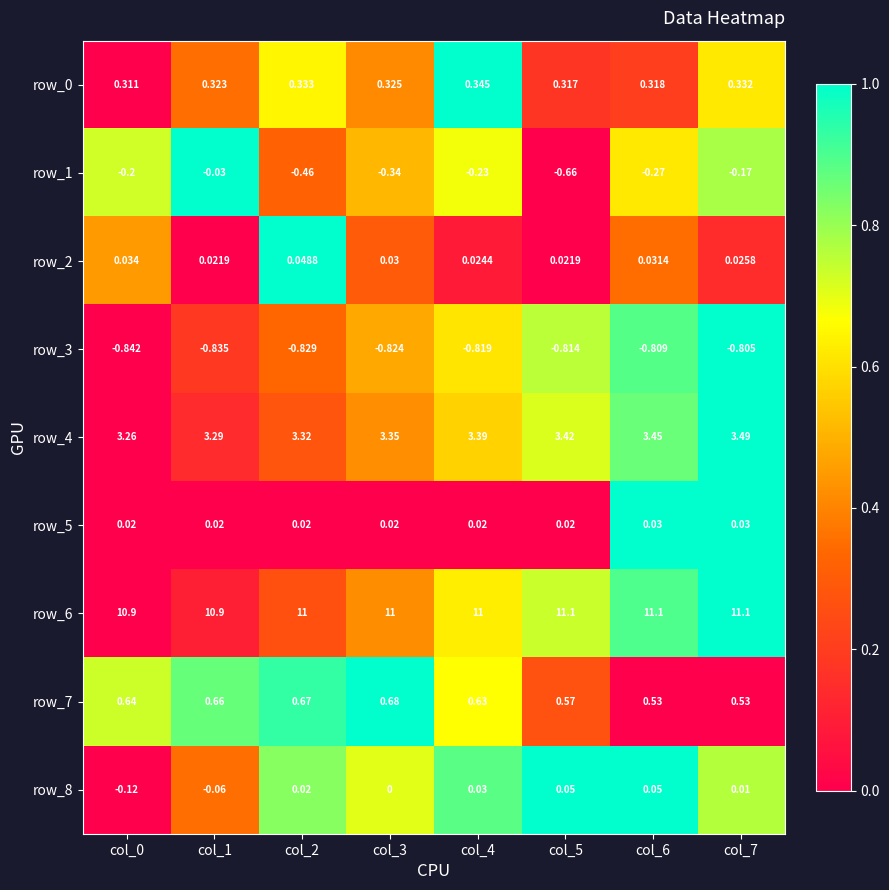

At which category is the sum across all series the highest?

col_7